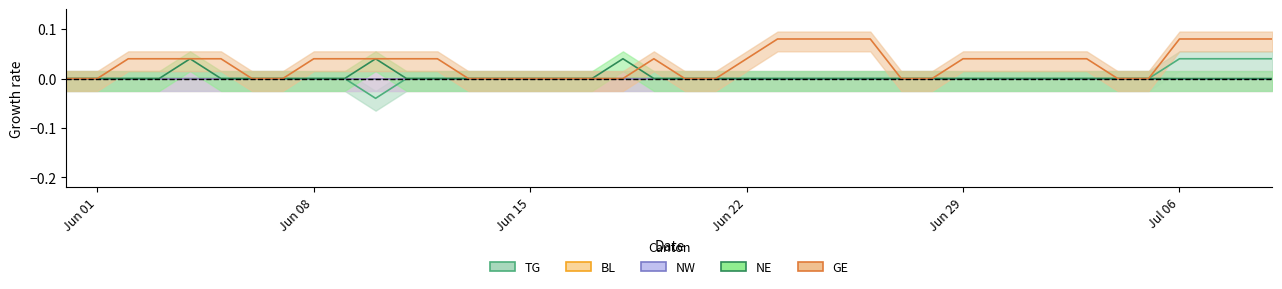

True or false: NW and NE intersect in this chart.

False